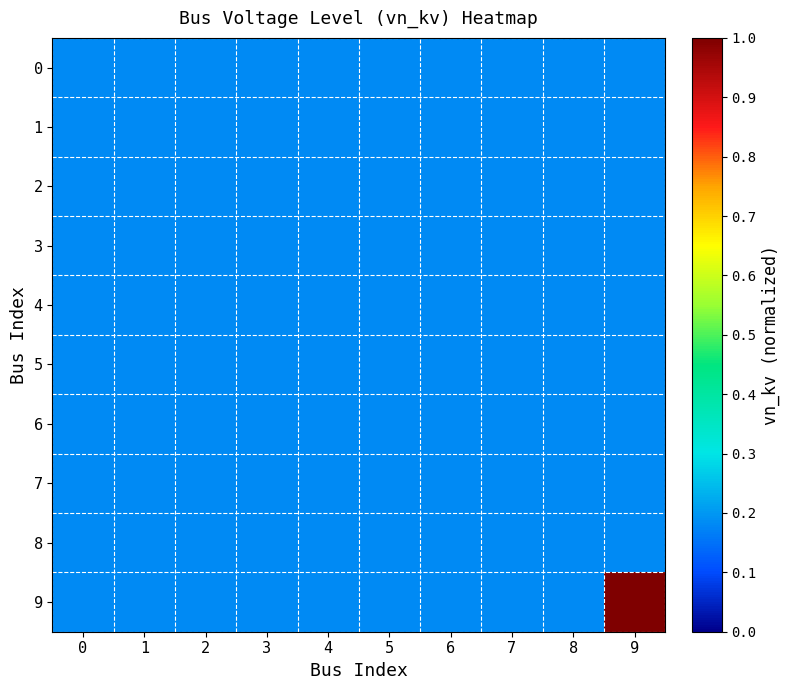

Which series has the largest range (max minus min)?

9